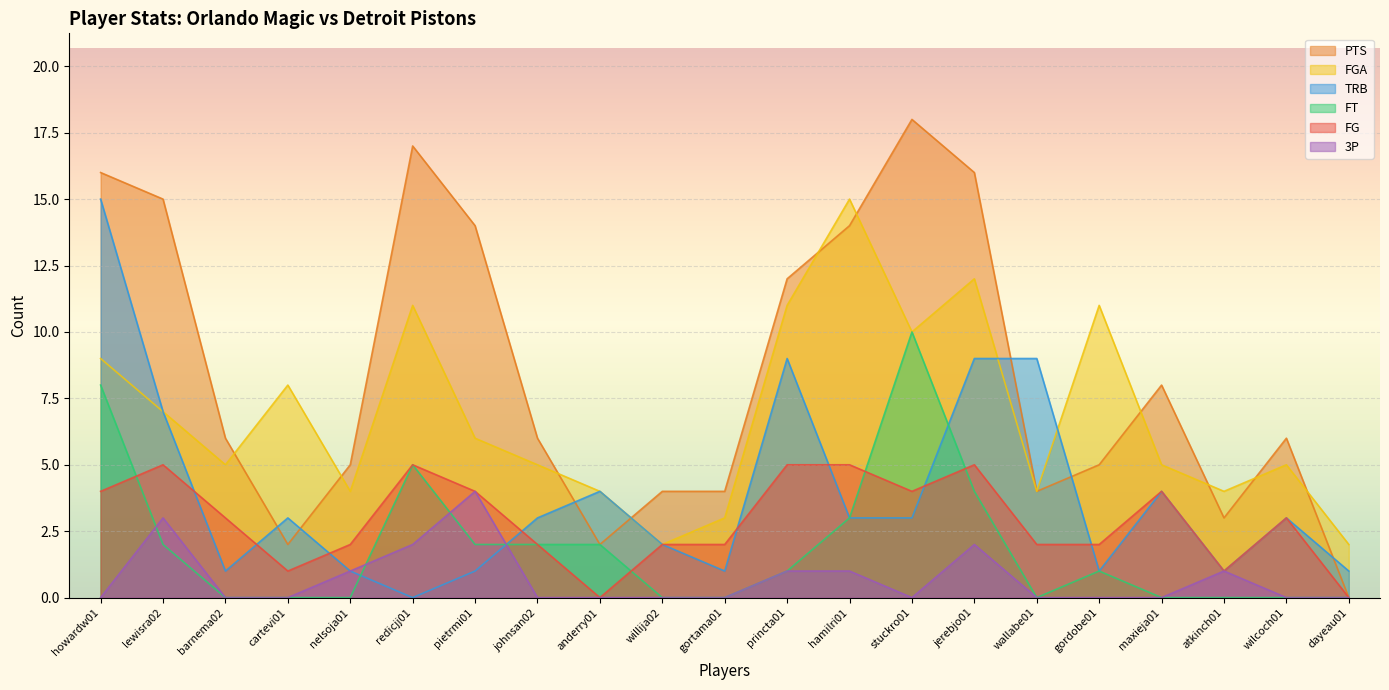

What is the difference between the maximum and minimum values in the FG series?

5